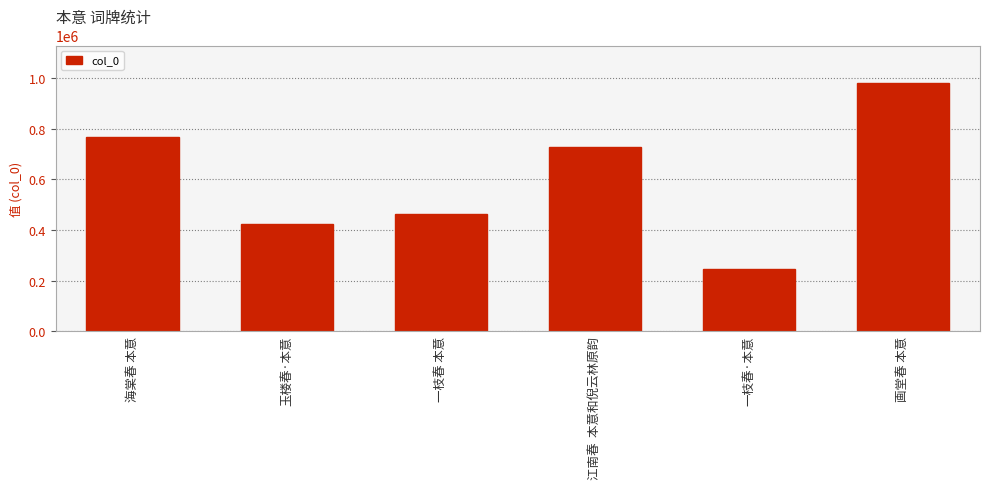

Reading left to right, extract all data points from this chart.

海棠春 本意=766223	玉楼春·本意=424271	一枝春 本意=464209	江南春  本意和倪云林原韵=728477	一枝春·本意=246159	画堂春 本意=982780